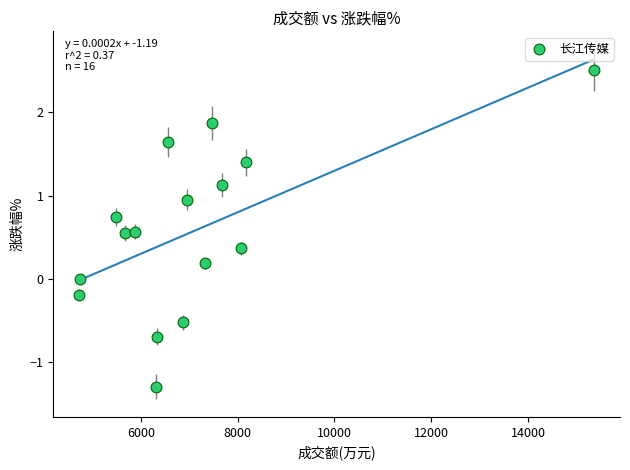

What is the range of Y values (max minus min)?

3.8